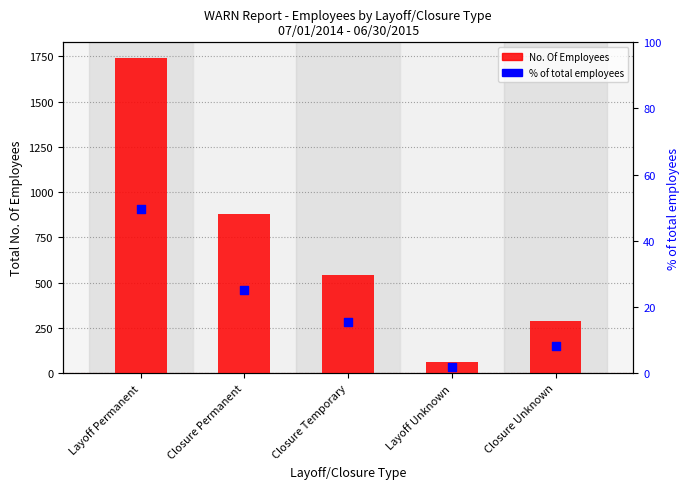

Which series contains the highest Y value?

No. Of Employees